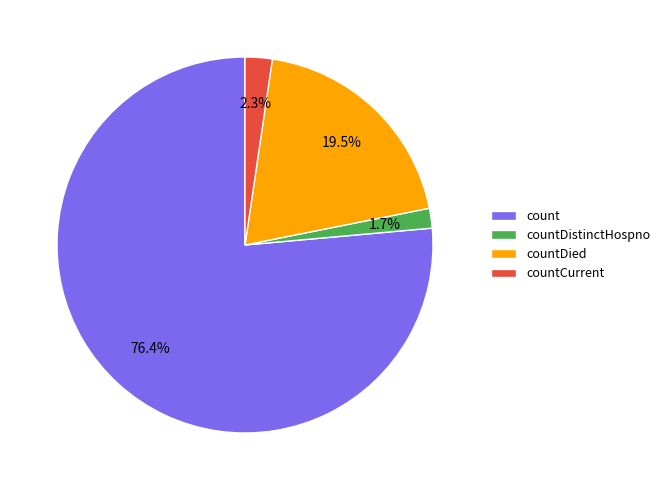

To the nearest percent, what is the difference between the countCurrent and countDistinctHospno slice percentages?

1%